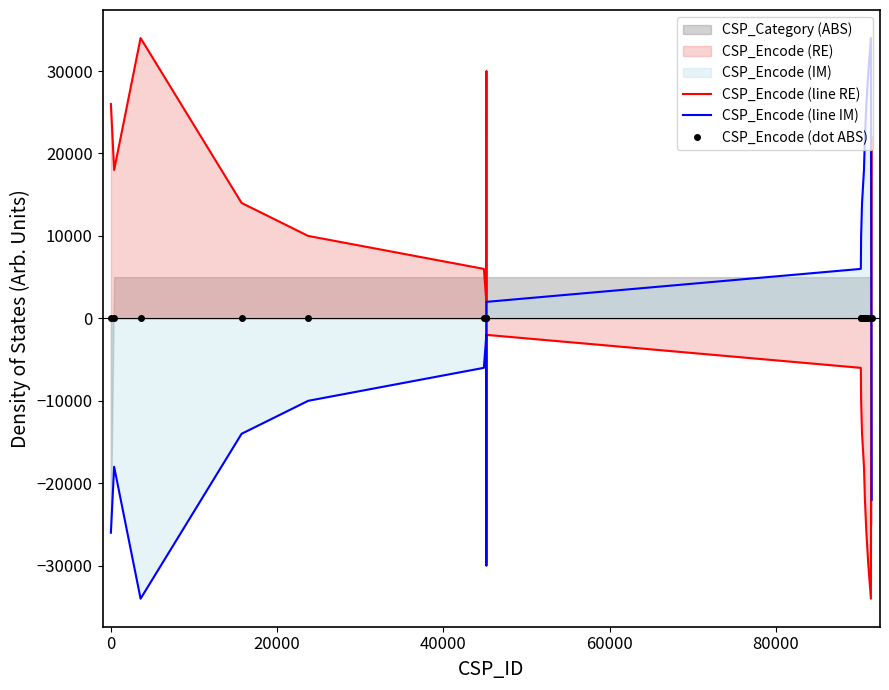

True or false: CSP_Encode (line RE) and CSP_Encode (line IM) intersect in this chart.

True